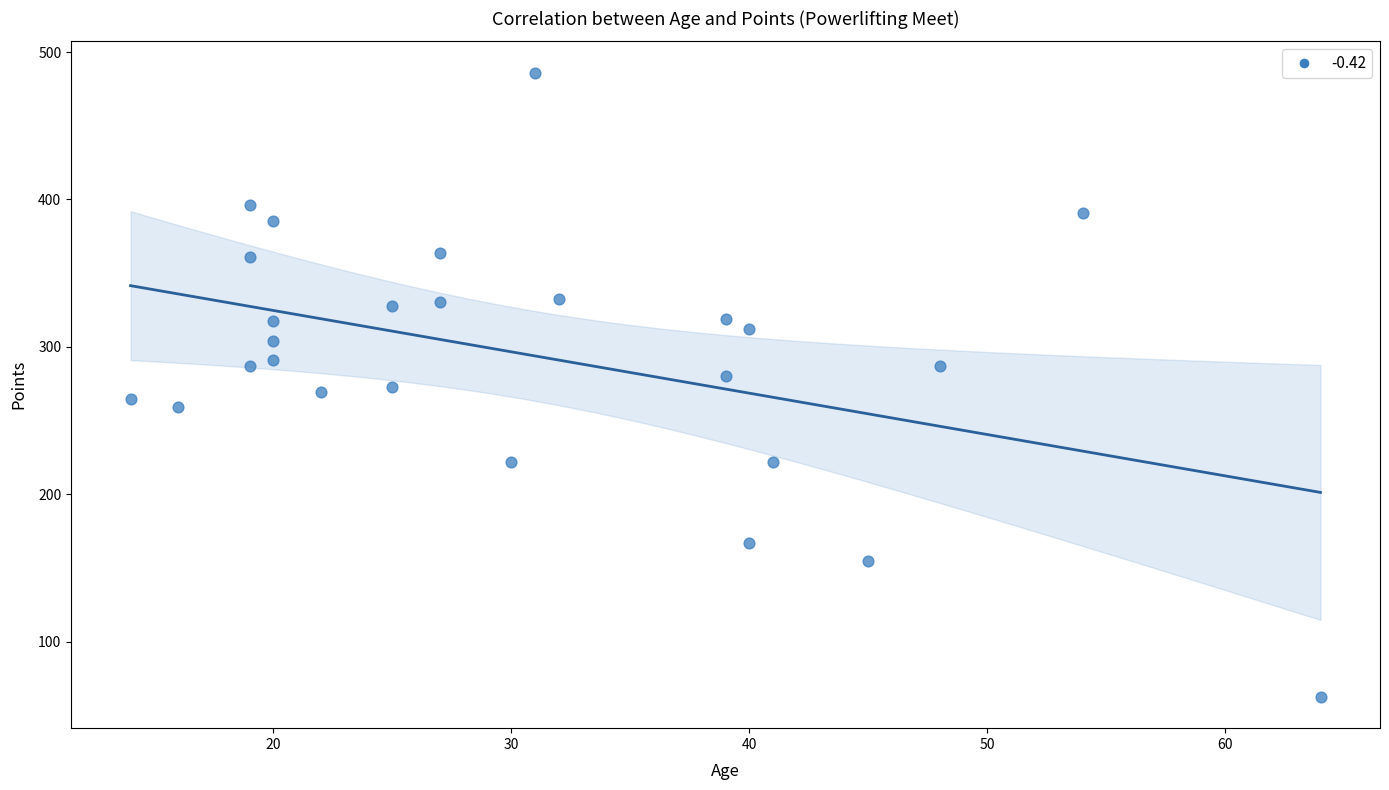

What is the range of Y values (max minus min)?

423.7